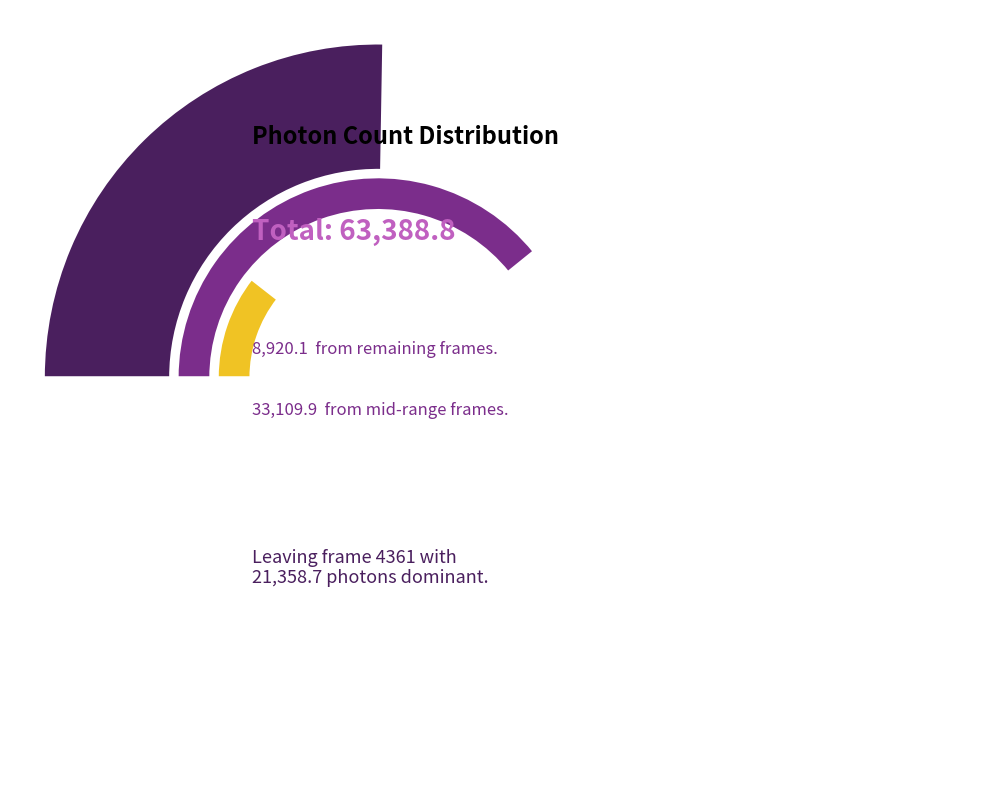

Approximately how many times larger is the value at 4360 compared to 4362?

1.4